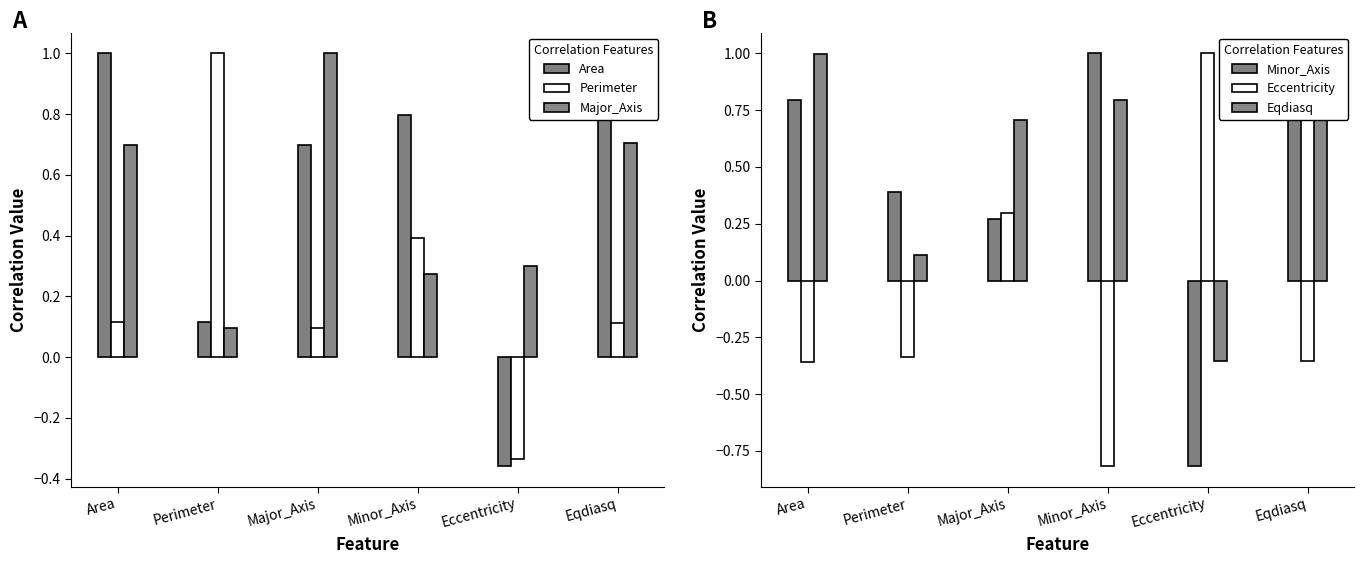

At which category is the sum across all series the highest?

Eqdiasq